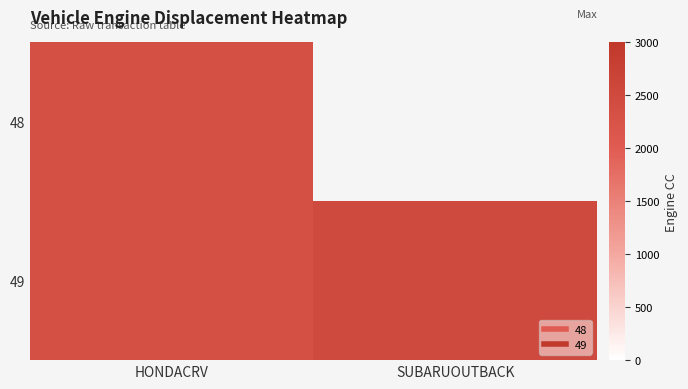

At which category is the sum across all series the highest?

HONDACRV